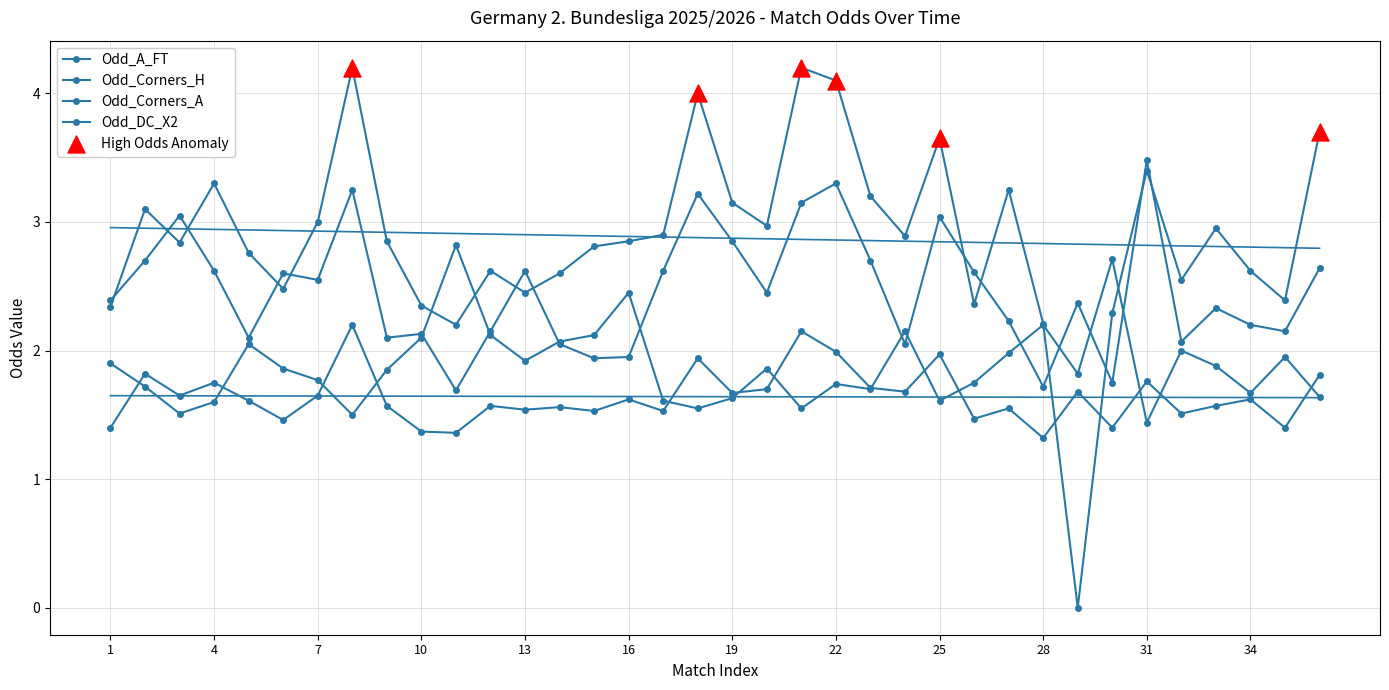

Which series contains the highest Y value?

Odd_A_FT